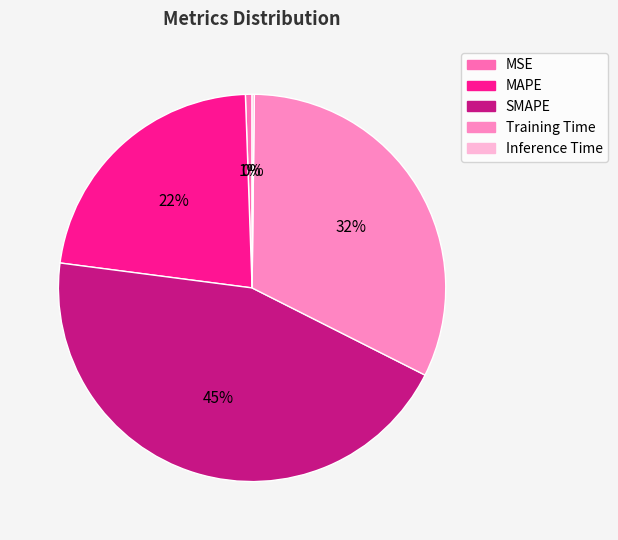

To the nearest percent, what is the average slice percentage?

20%